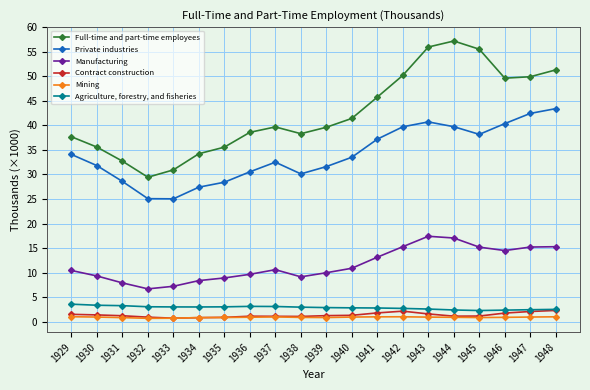

What is the total value across all series at 1941?

101.7